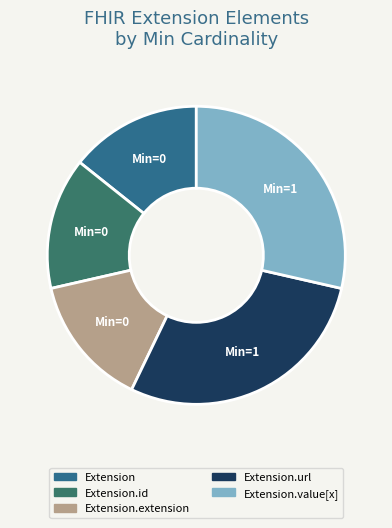

Count the number of slices in the pie.

5